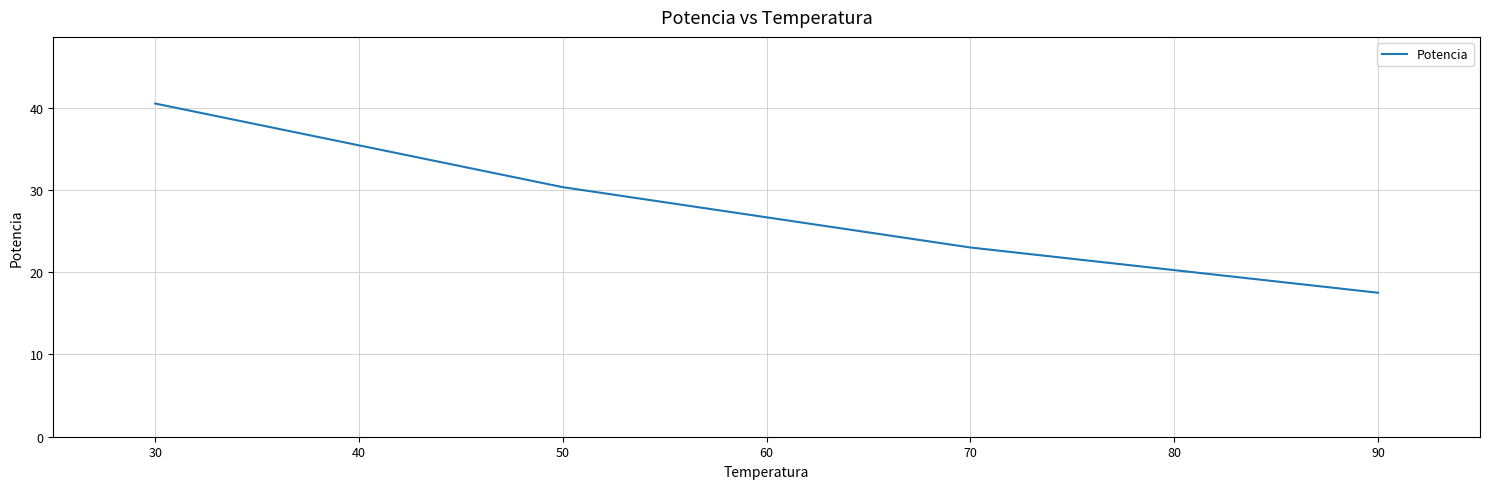

Does the chart have visible grid lines?

Yes